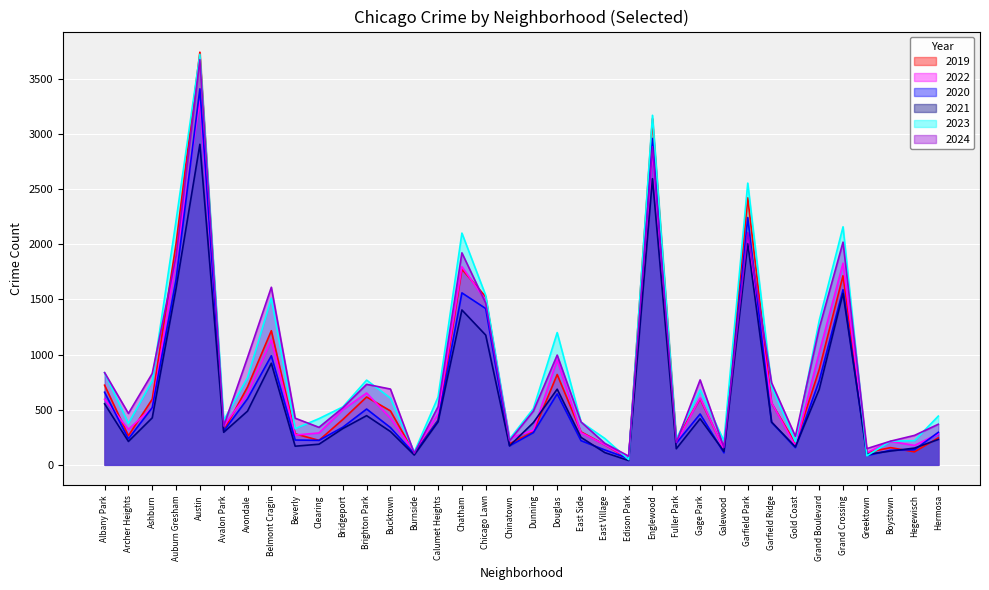

How many intersections are there between 2024 and 2019?

10